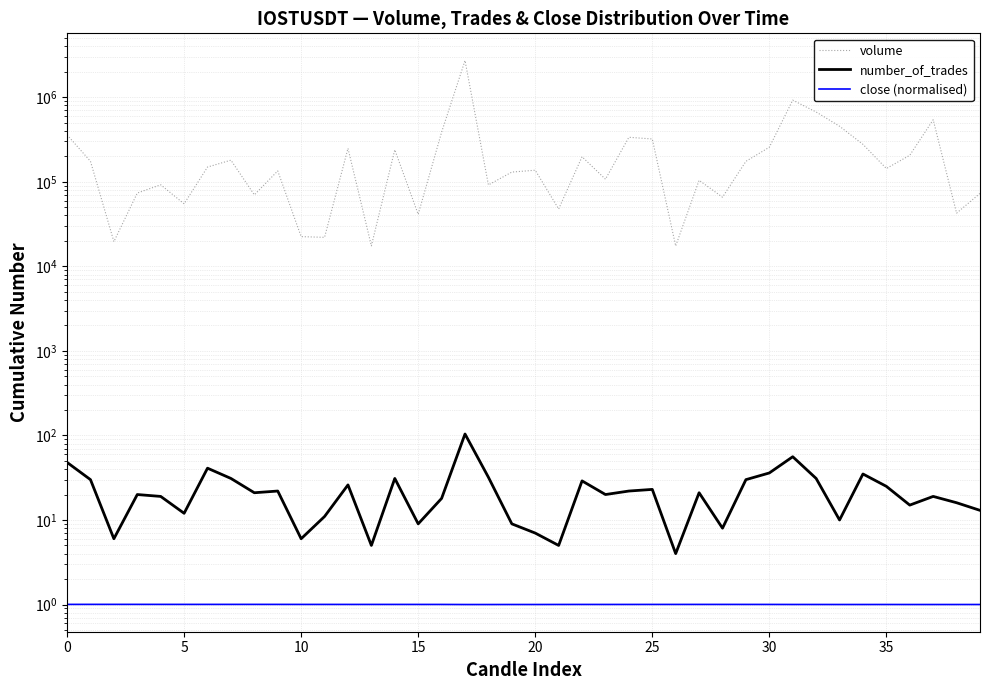

Count the number of categories in the chart.

40